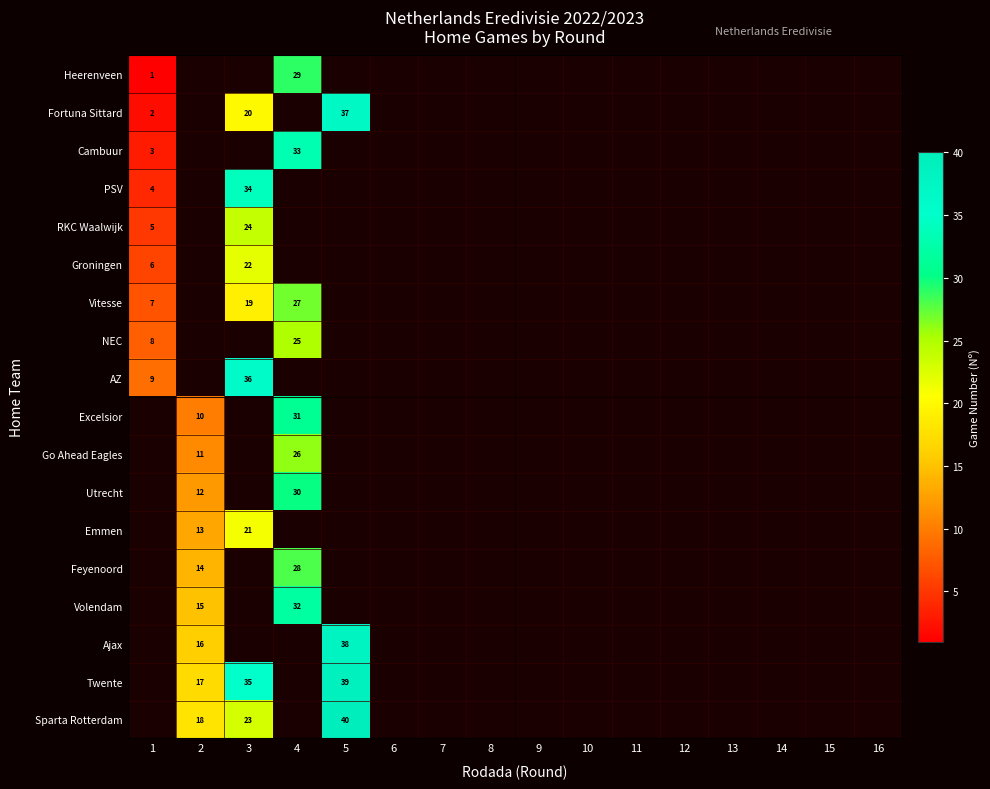

True or false: RKC Waalwijk has a value of -1 at 14.

False